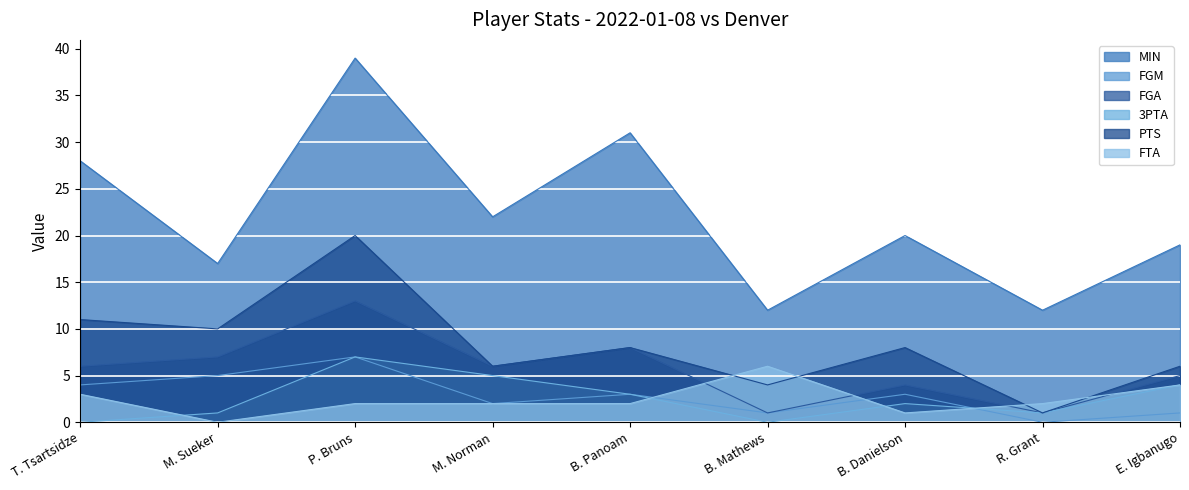

What are all the series names shown in the legend?

MIN, FGM, FGA, 3PTA, PTS, FTA